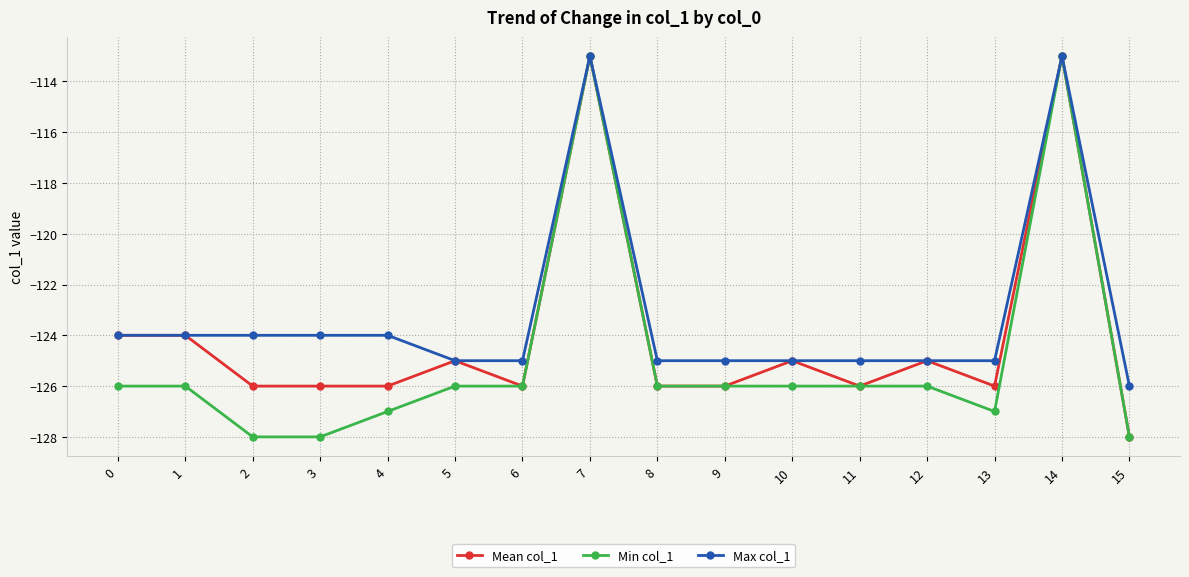

List the series in order of their overall mean, highest first.

Max col_1, Mean col_1, Min col_1